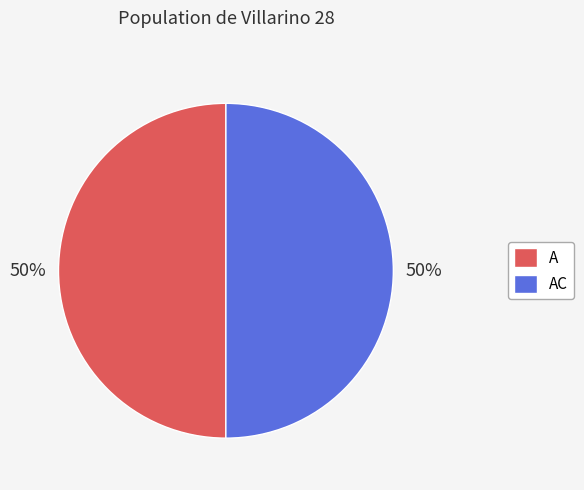

Is the sum of AC and A greater than half?

Yes